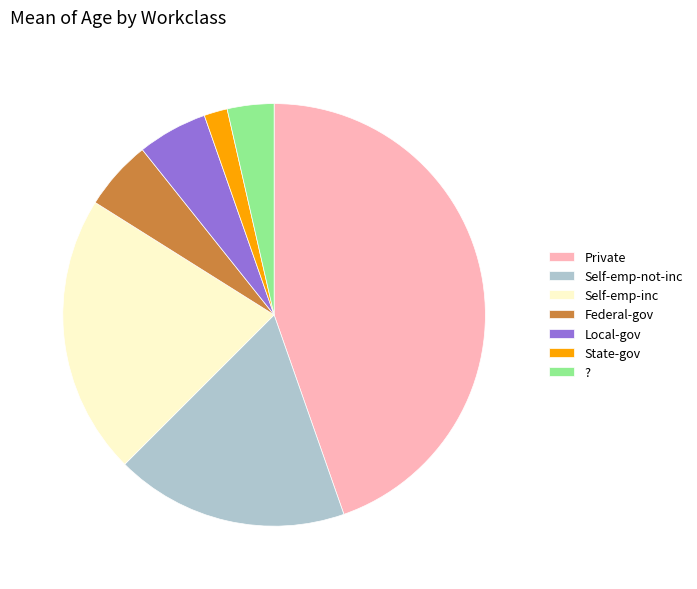

True or false: Local-gov accounts for 1% of the total.

False